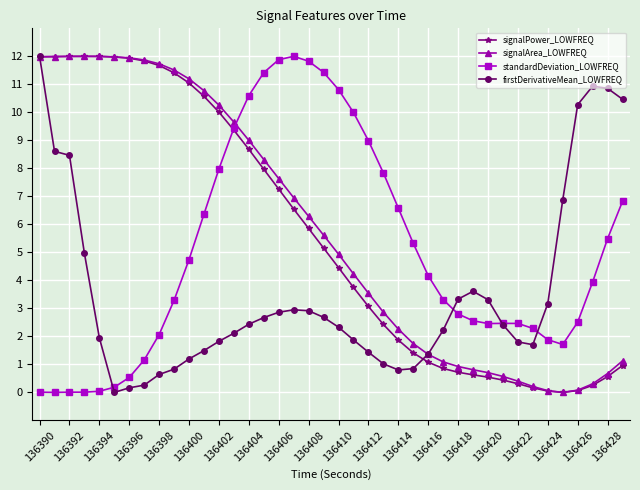

What is the value of the standardDeviation_LOWFREQ point at the 39th from the left?

5.5